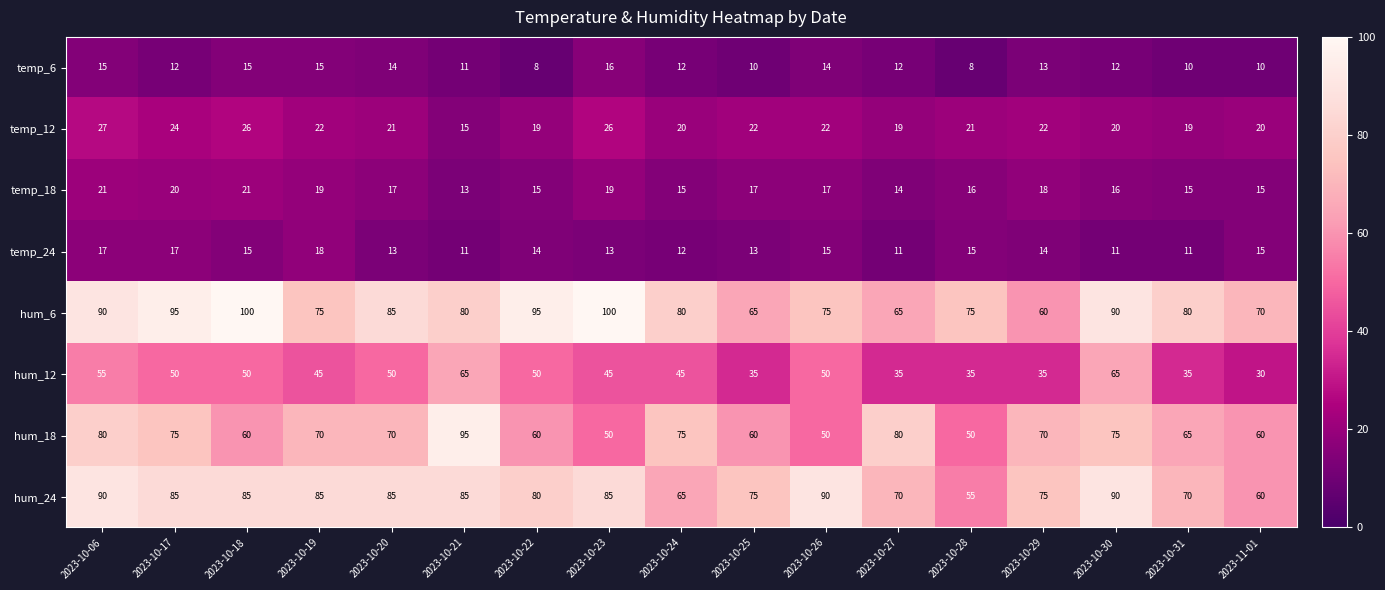

Which series has the largest range (max minus min)?

hum_18